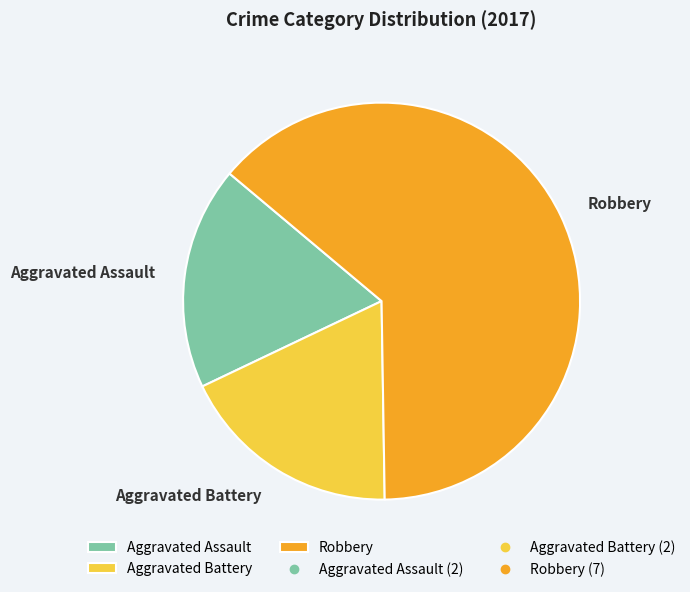

What is the ratio of the value at Aggravated Battery to the value at Aggravated Assault?

1.0